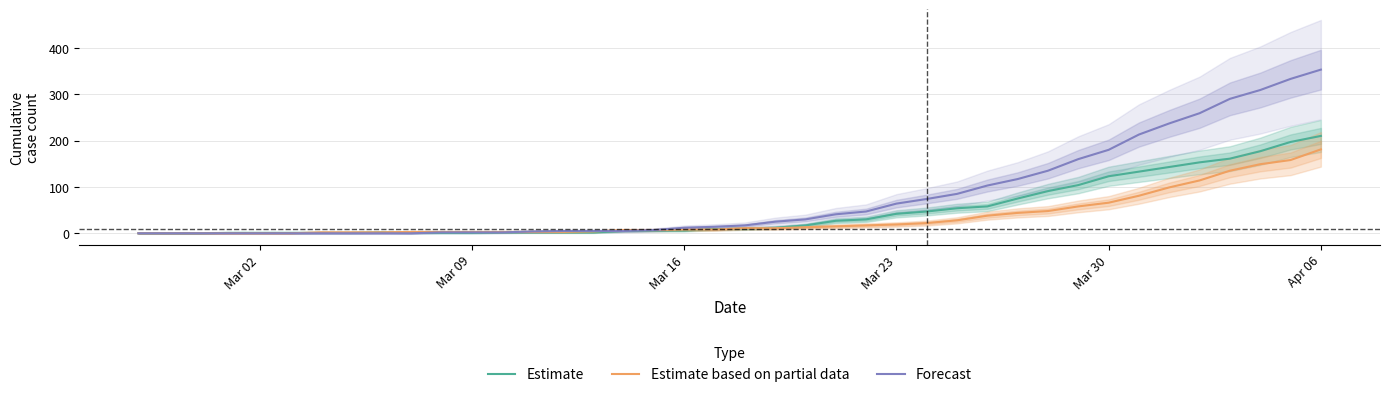

How many distinct data groups are displayed?

3